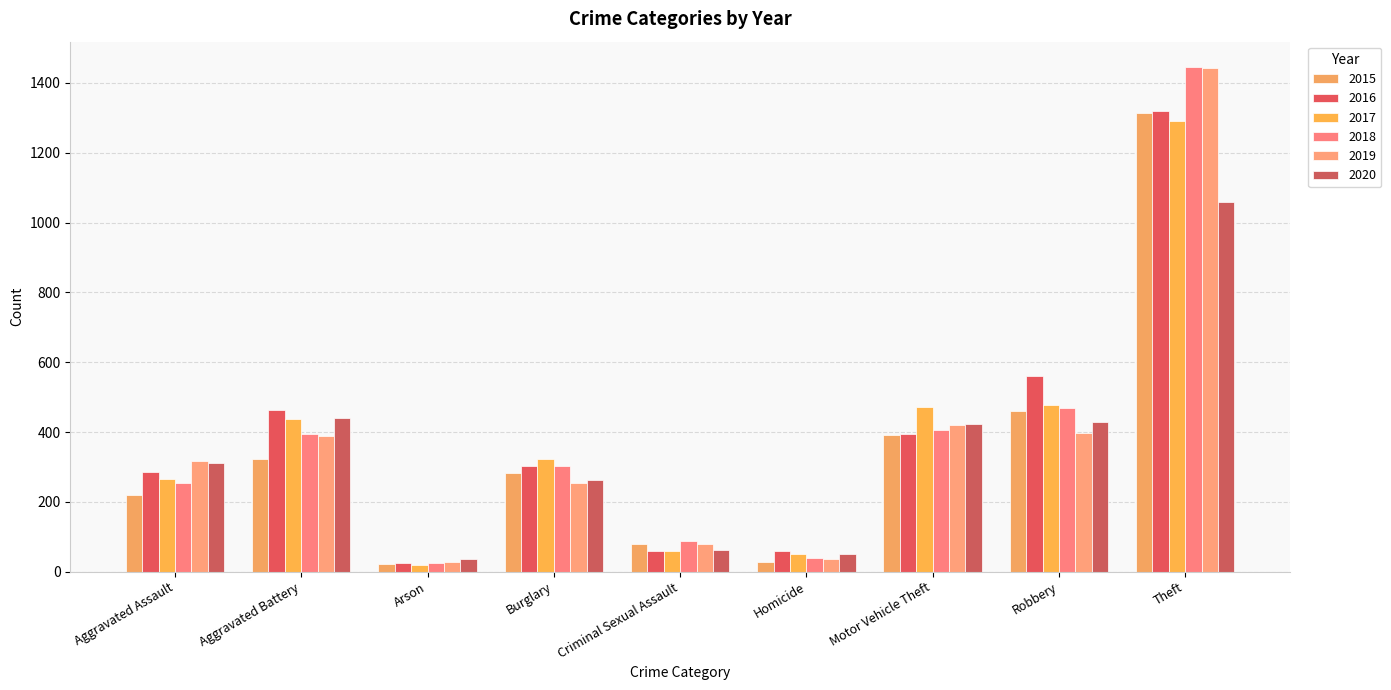

What is the average value of the 2015 series?

346